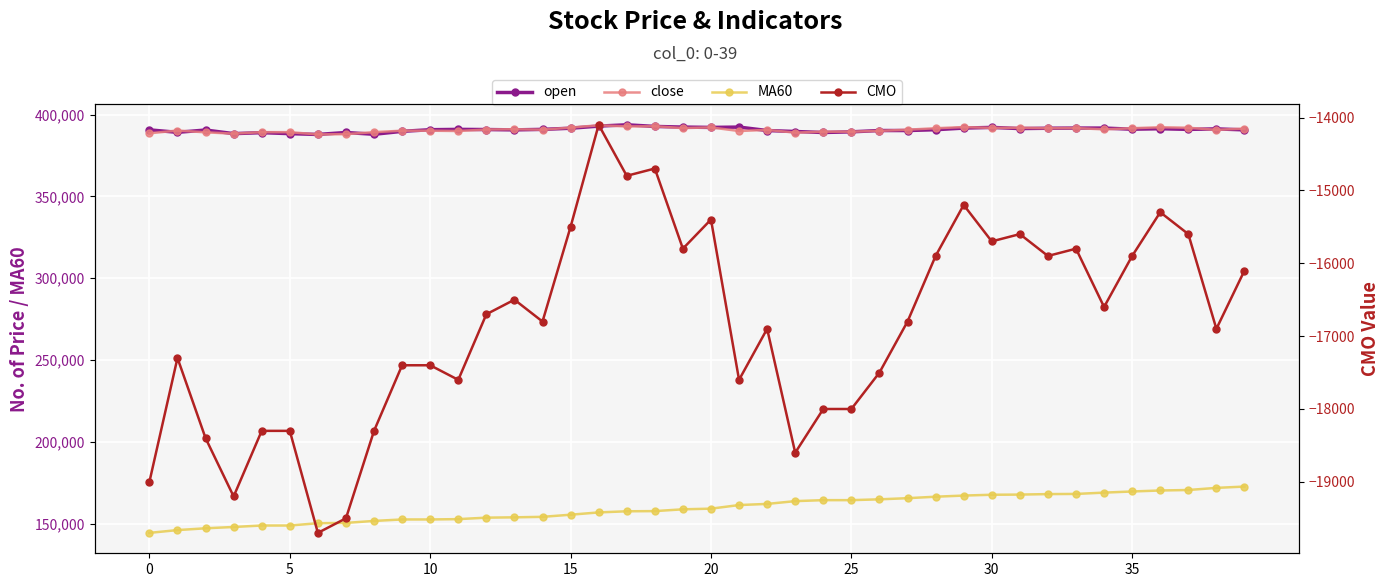

True or false: MA60 has more than 1 interior local peaks.

False